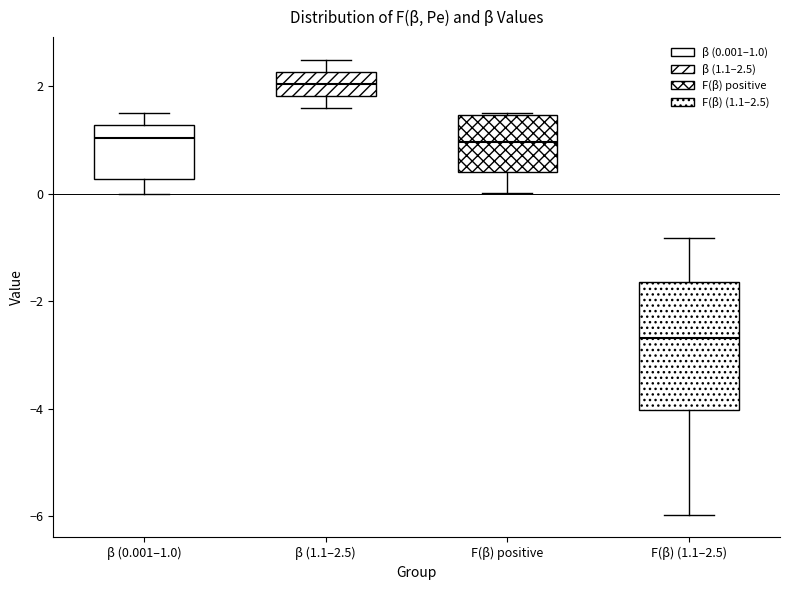

Which box's median line is the lowest?

F(β) (1.1–2.5)